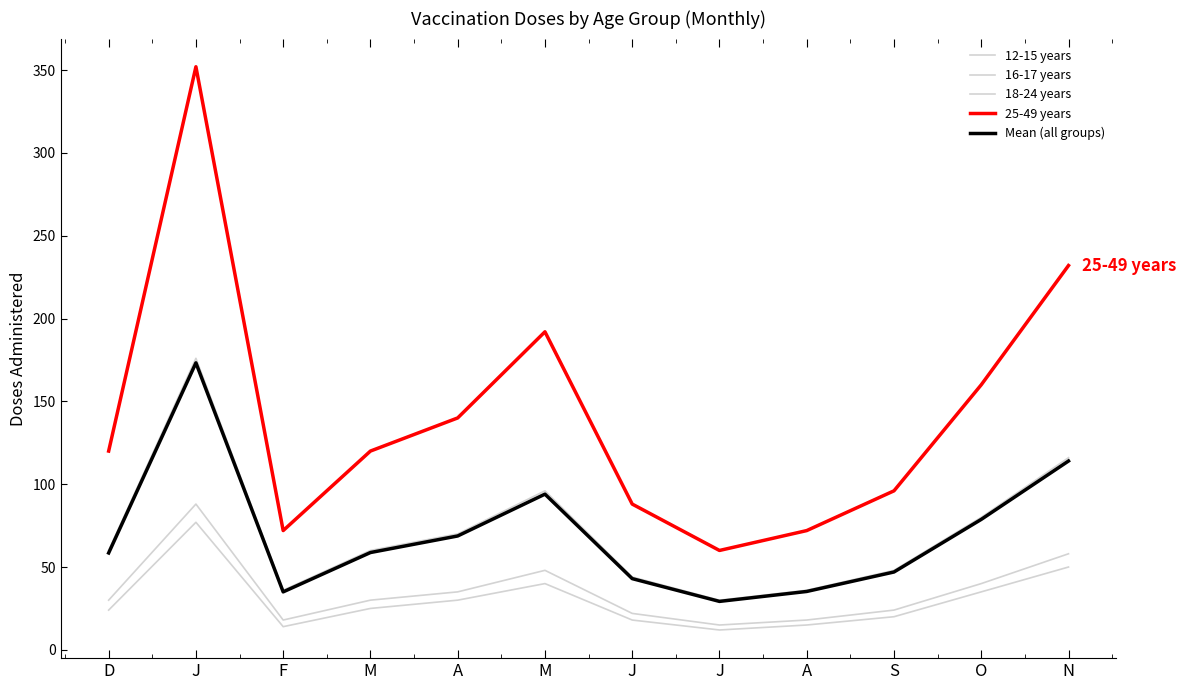

How many lines are shown in the chart?

5